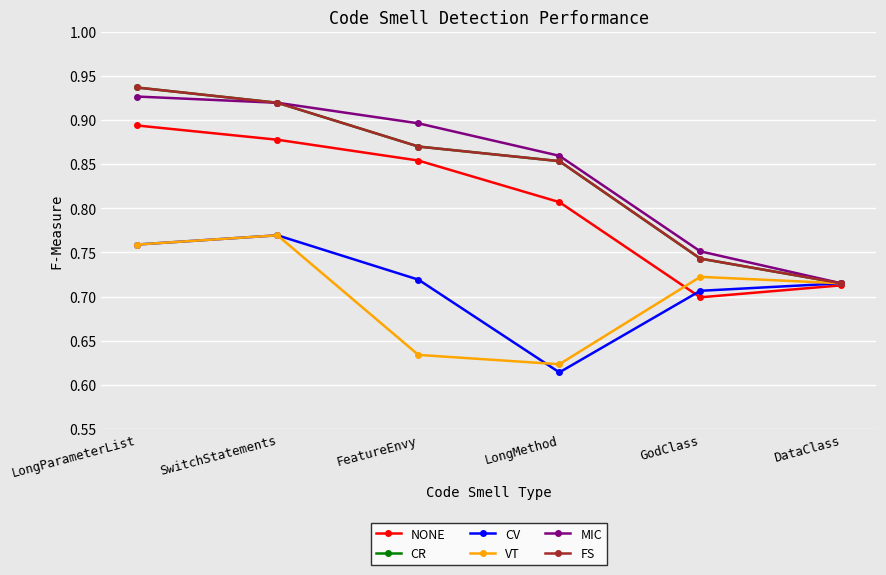

Is it true that CV equals 1.3 at GodClass?

False